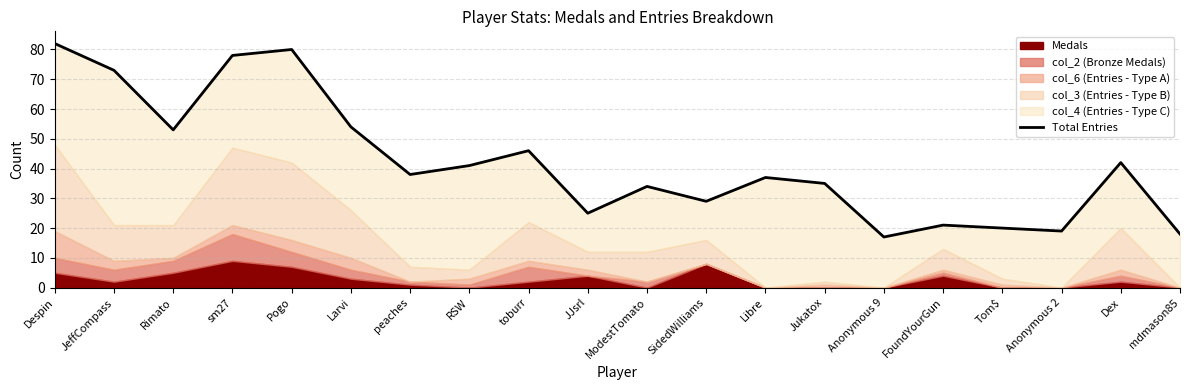

List the labels in order of value, largest first.

Despin, Pogo, sm27, JeffCompass, Larvi, Rimato, toburr, Dex, RSW, peaches, Libre, Jukatox, ModestTomato, SidedWilliams, JJsrl, FoundYourGun, Tom$, Anonymous 2, mdmason85, Anonymous 9